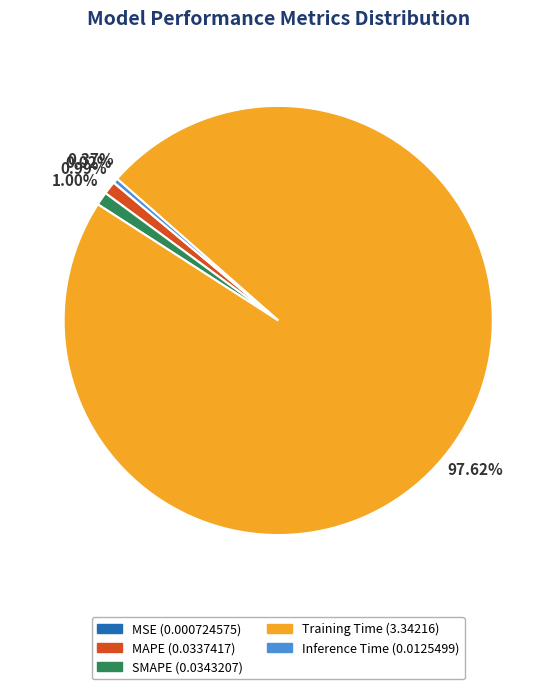

Which slice is the largest?

Training Time